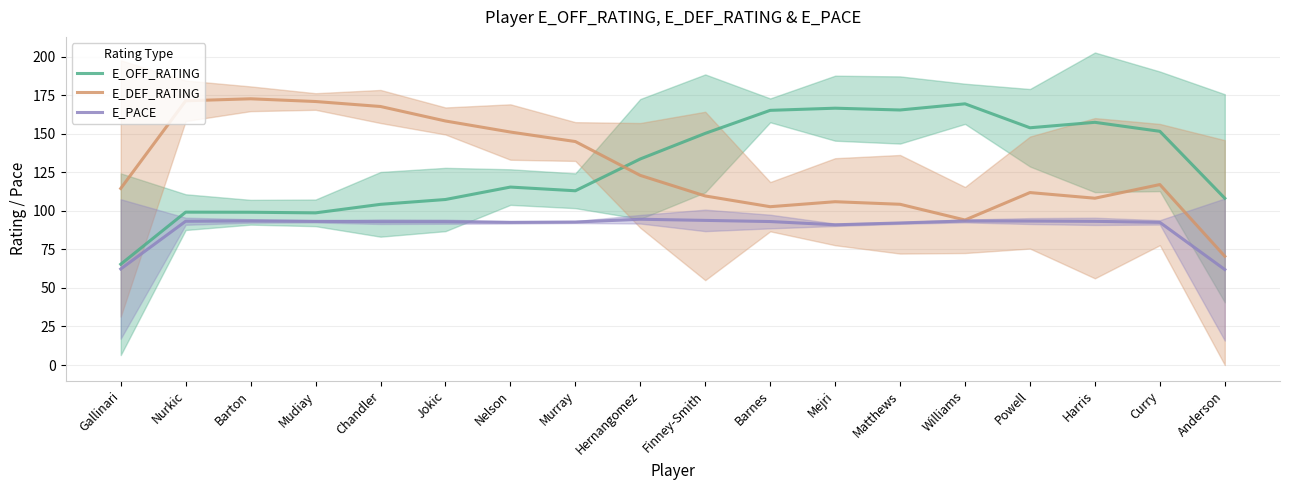

True or false: E_PACE has more than 0 interior local peaks.

True